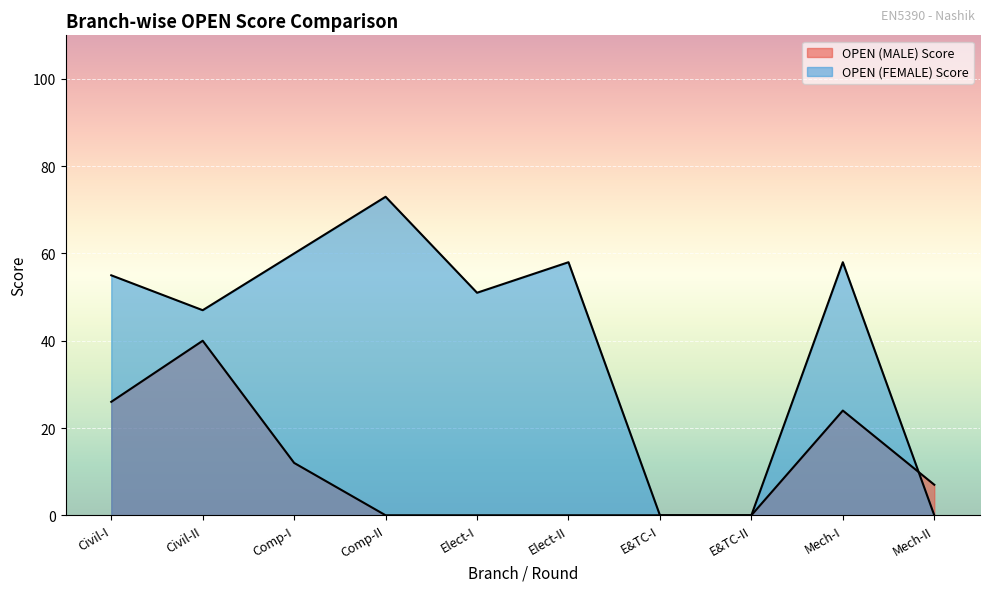

Rank the series at Comp-I from highest to lowest value.

OPEN (FEMALE) Score, OPEN (MALE) Score